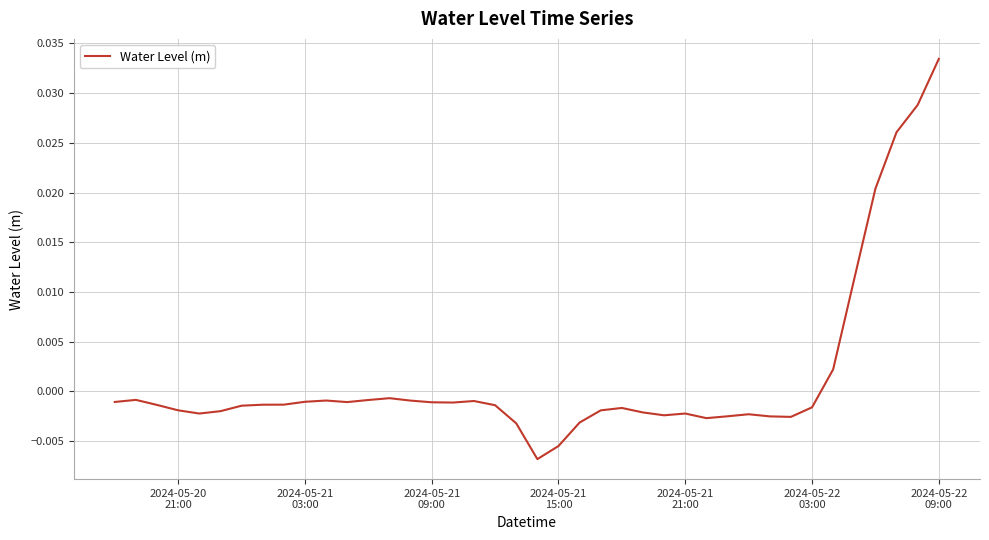

Count the number of values greater than 0.

6